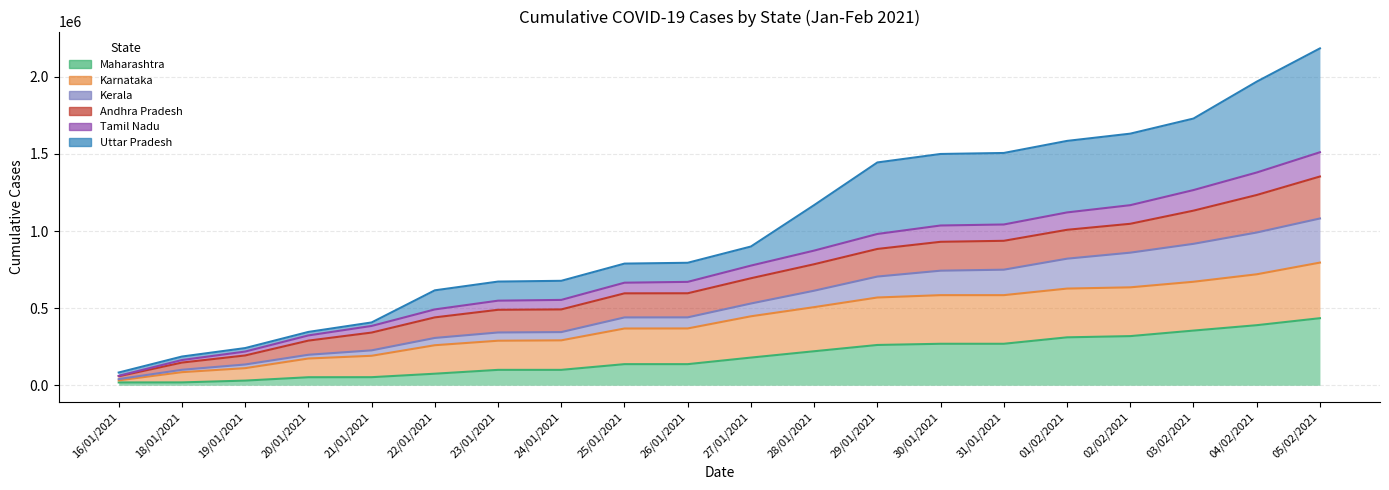

Does the chart display data point markers on the line(s)?

No